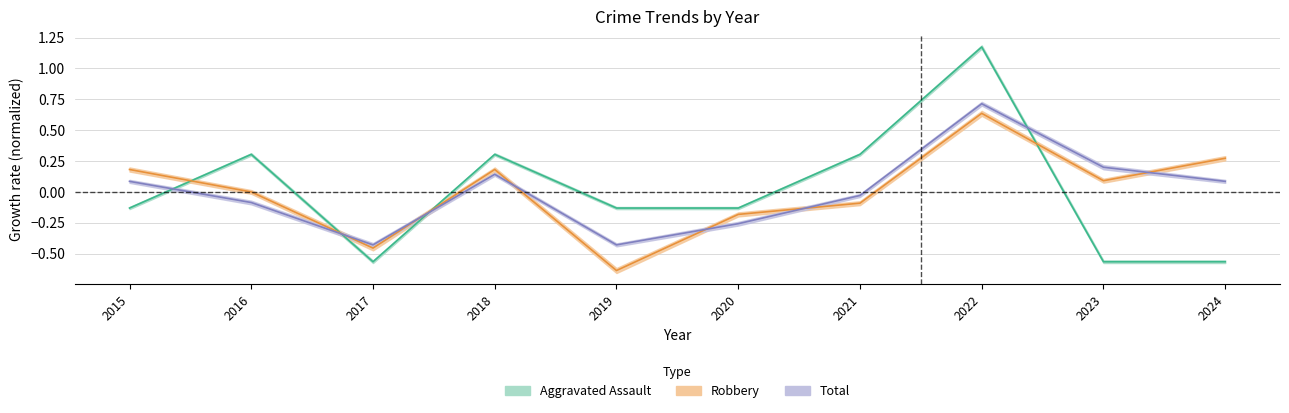

True or false: Total has more than 0 points higher than both neighbors.

True